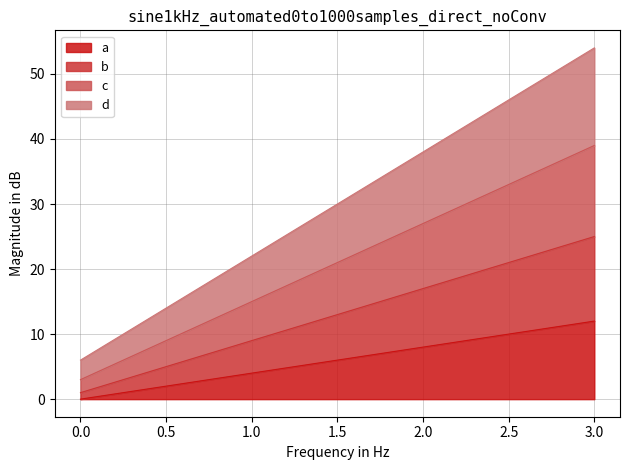

What is the value of the c point at the 4th from the left?

39